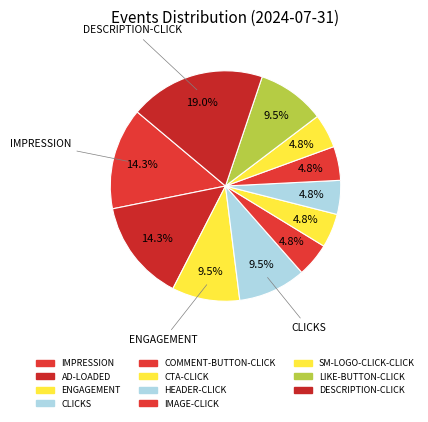

To the nearest percent, what percentage of the pie is CTA-CLICK?

5%